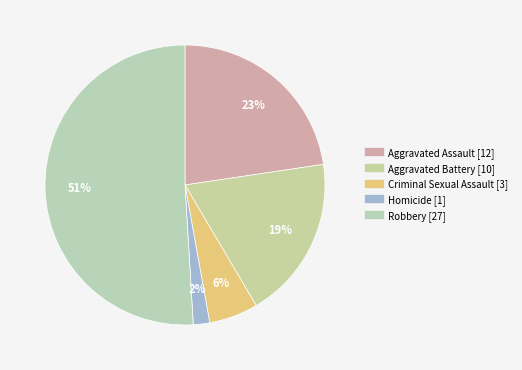

Count the number of slices in the pie.

5